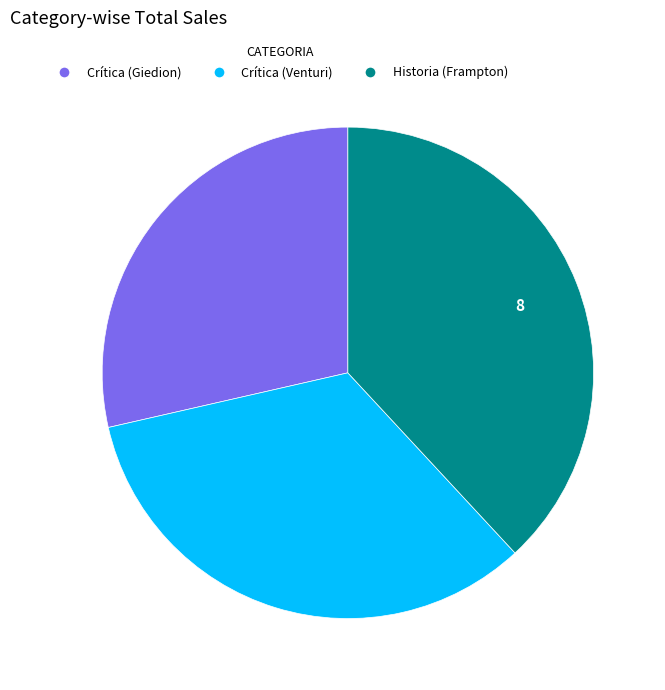

Does any single category account for the majority?

No